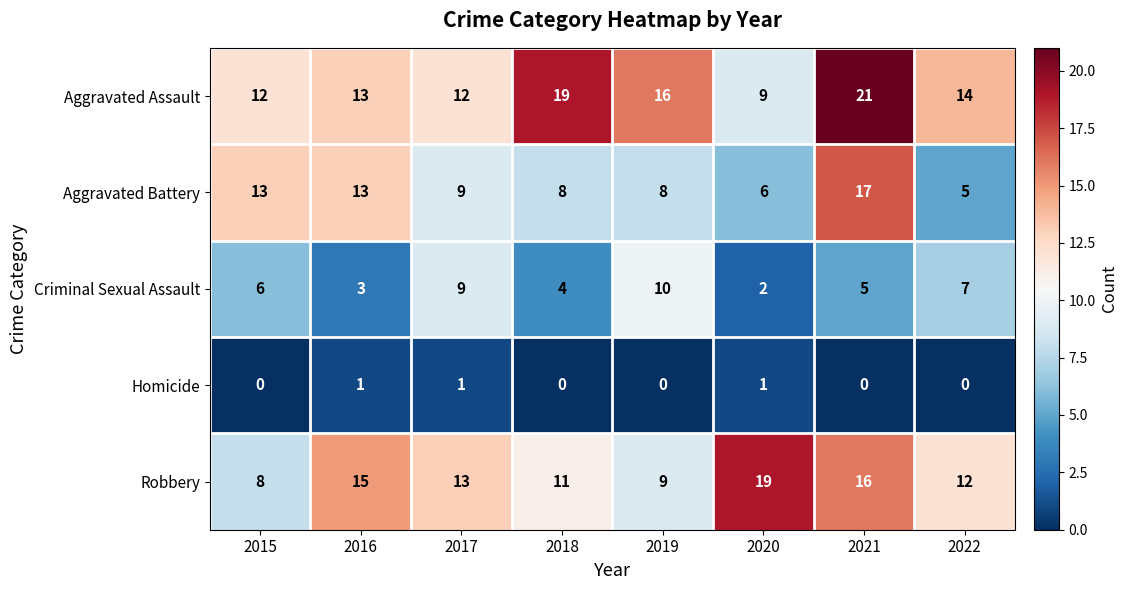

Rank the series by their maximum value, from highest to lowest.

Aggravated Assault, Robbery, Aggravated Battery, Criminal Sexual Assault, Homicide